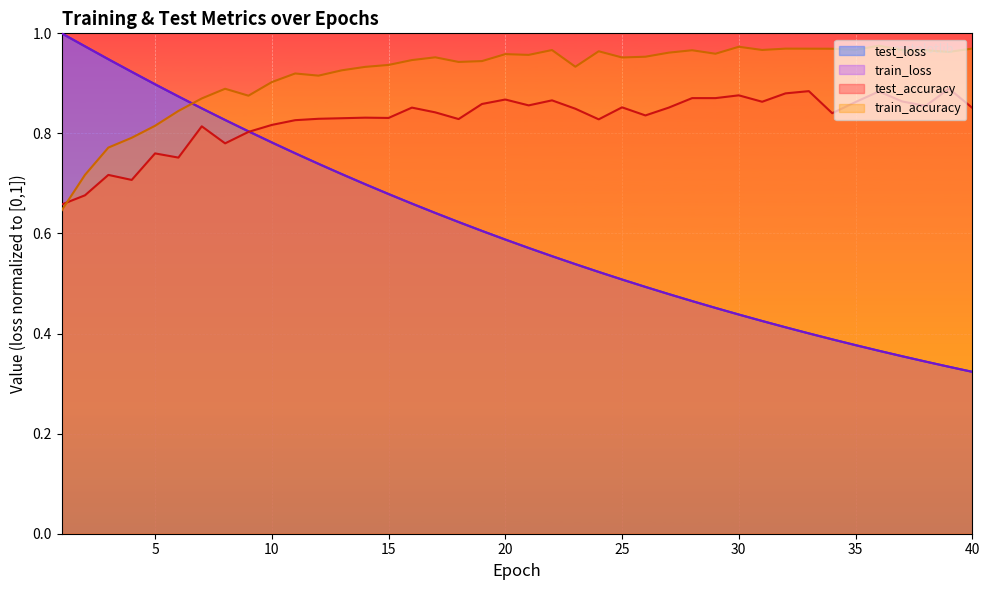

Where do train_loss and test_loss first cross each other?

1 and 2